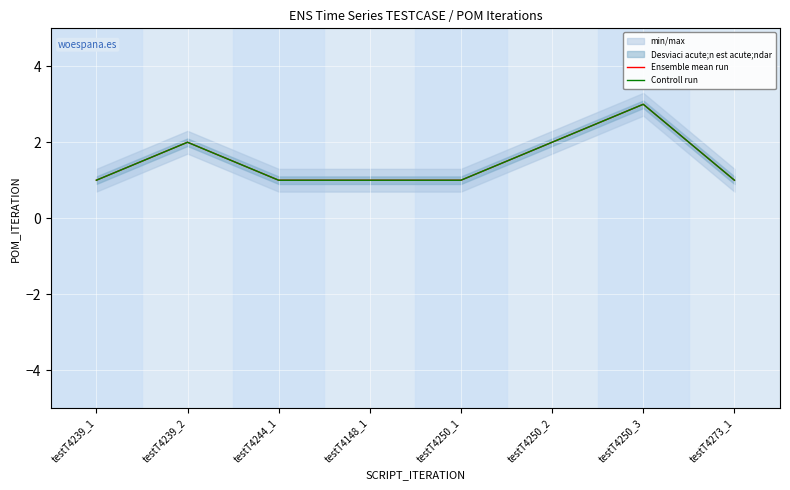

What is the sum of all Ensemble mean run values?

12